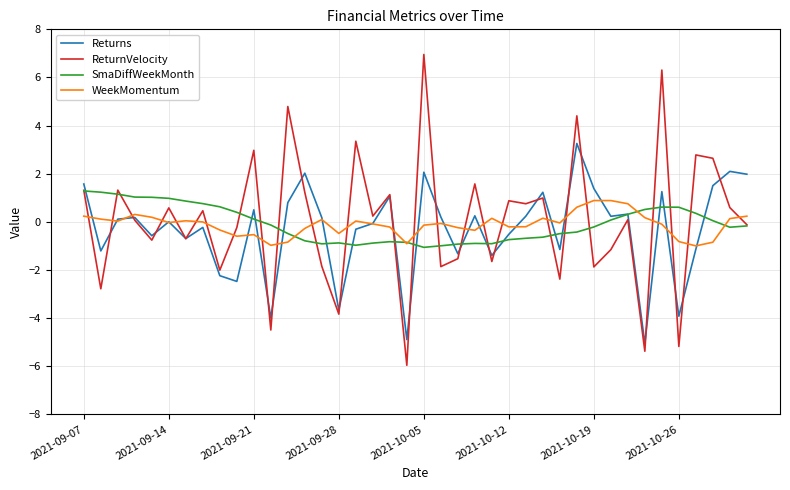

Is this an area chart (filled region under the line)?

No